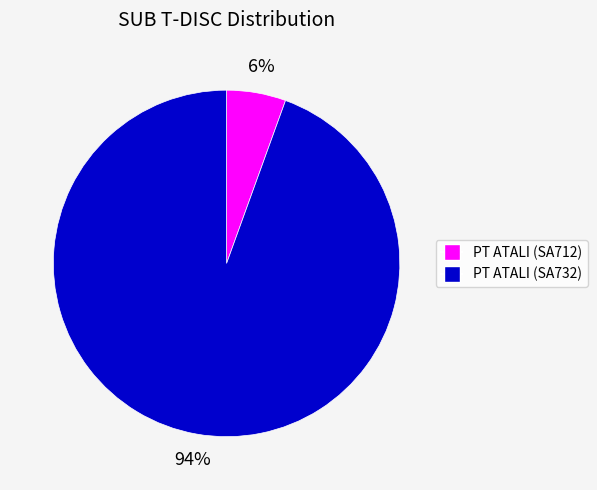

To the nearest percent, what is the average slice percentage?

50%